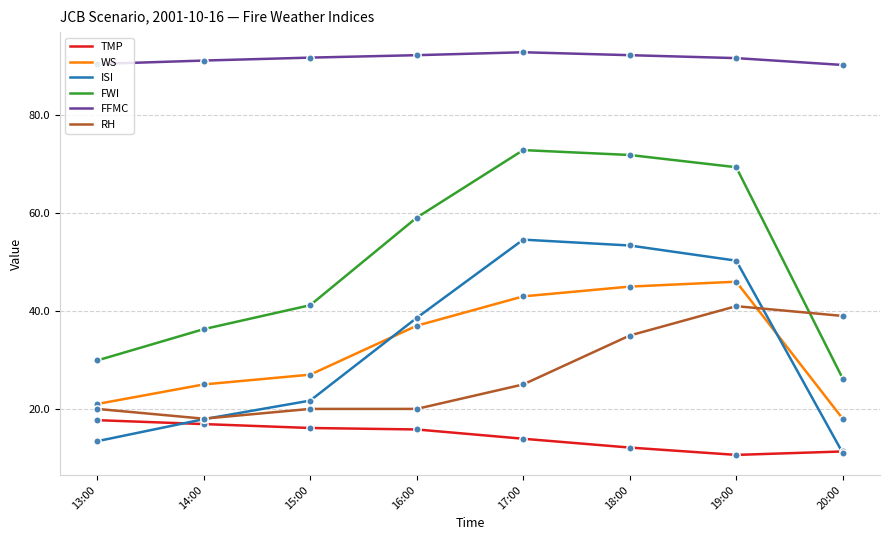

Which series has the largest total across all categories?

FFMC